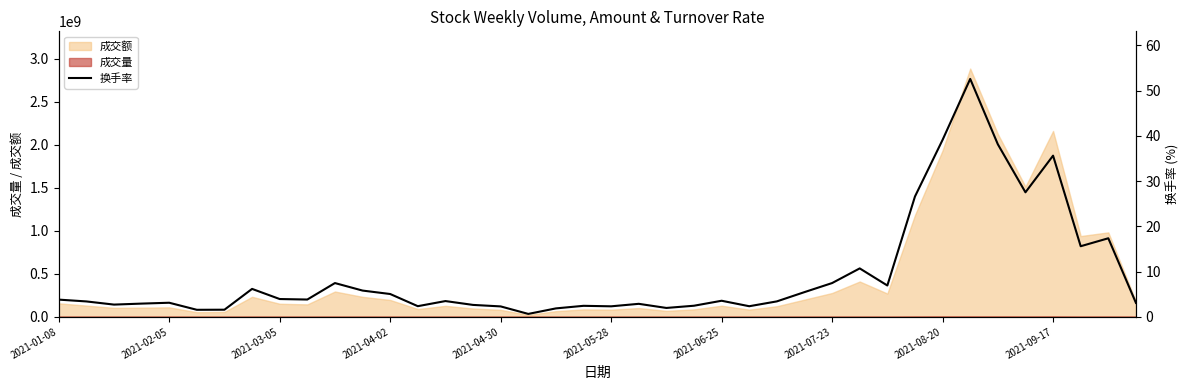

How many interior local peaks (higher than both neighbors) does the data have?

11